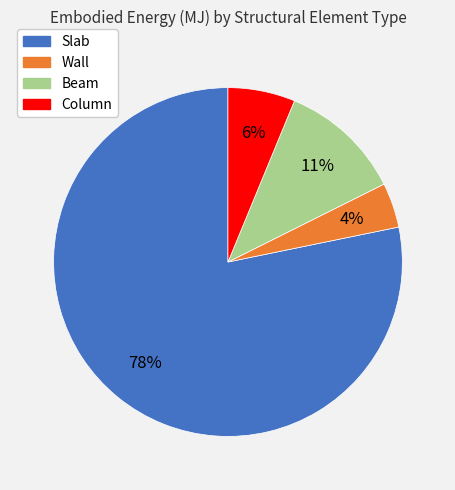

Between Wall and Slab, which is larger?

Slab